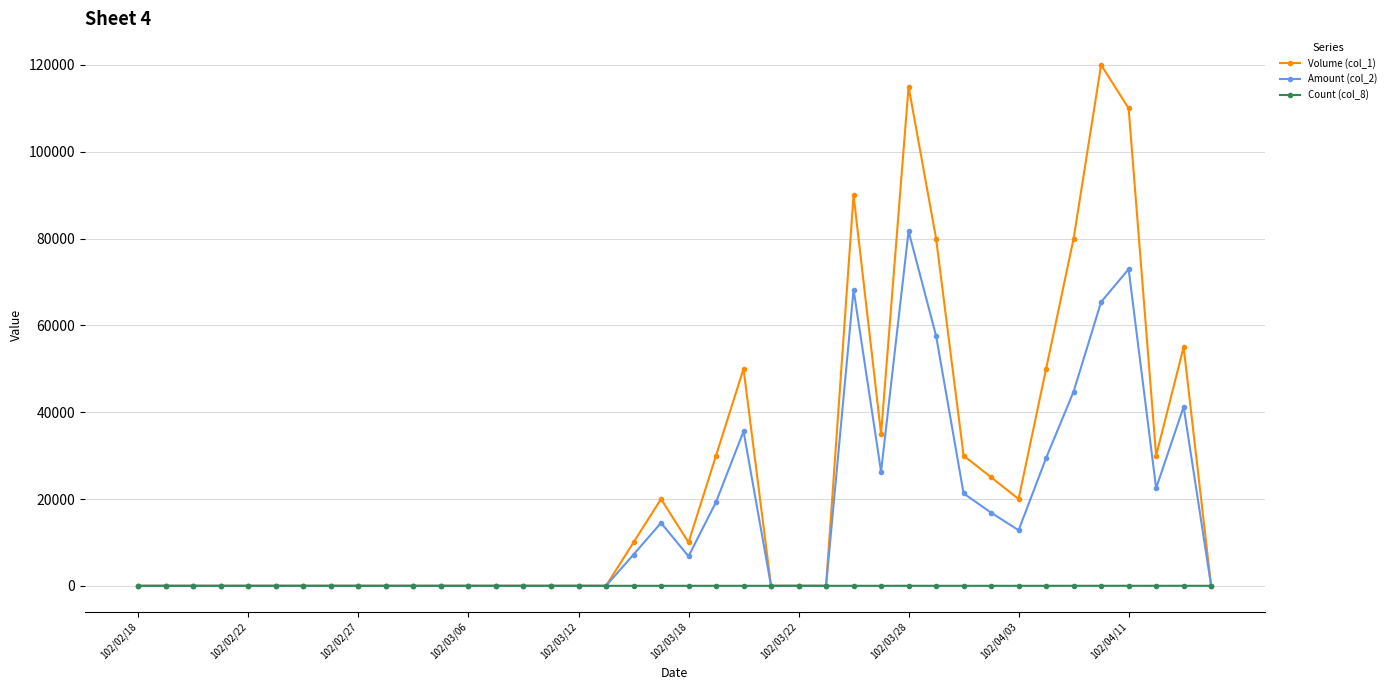

How many values in the Count (col_8) series exceed 0?

18